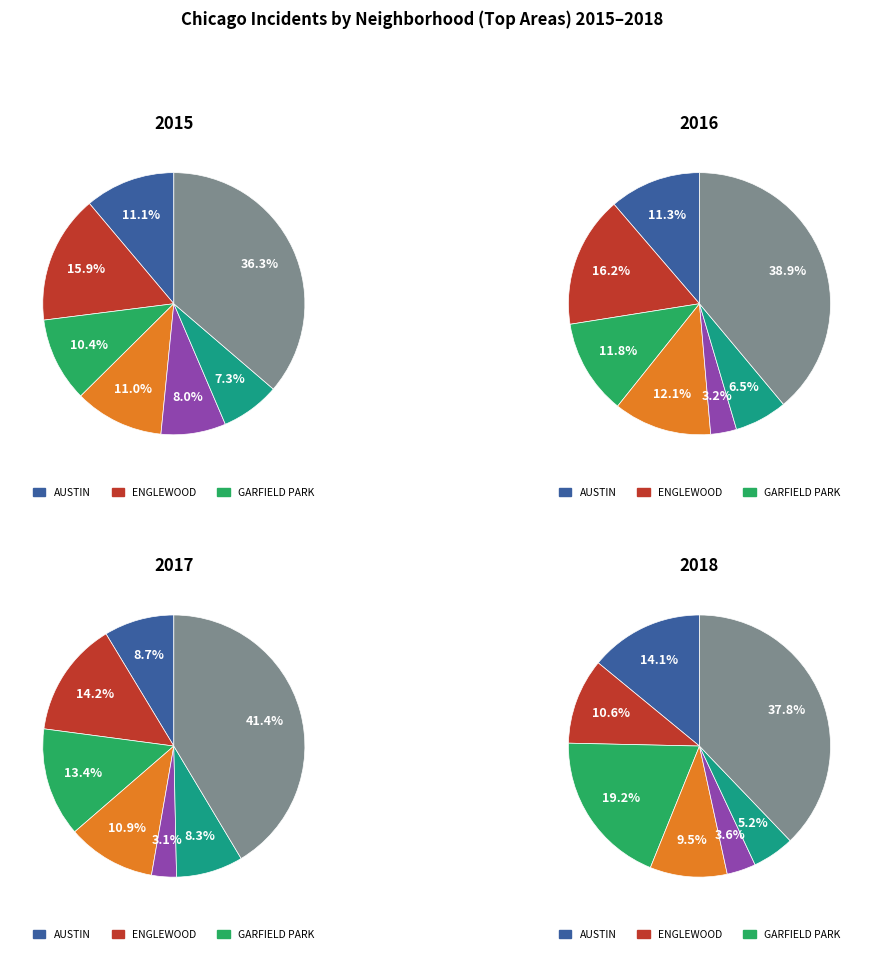

How many segments does this pie chart have?

7